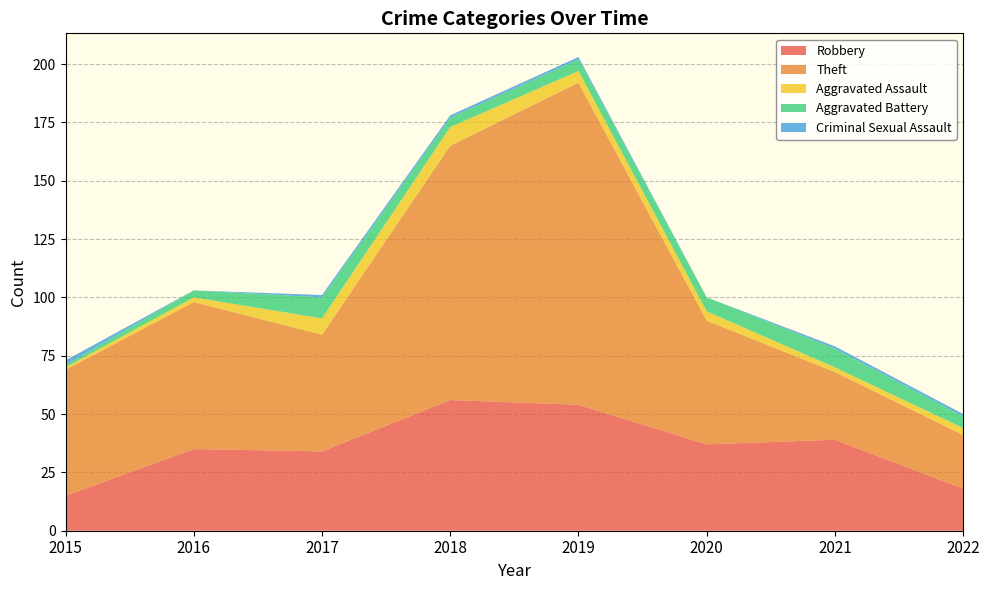

In Robbery, how many points are higher than both neighbors (excluding endpoints)?

3